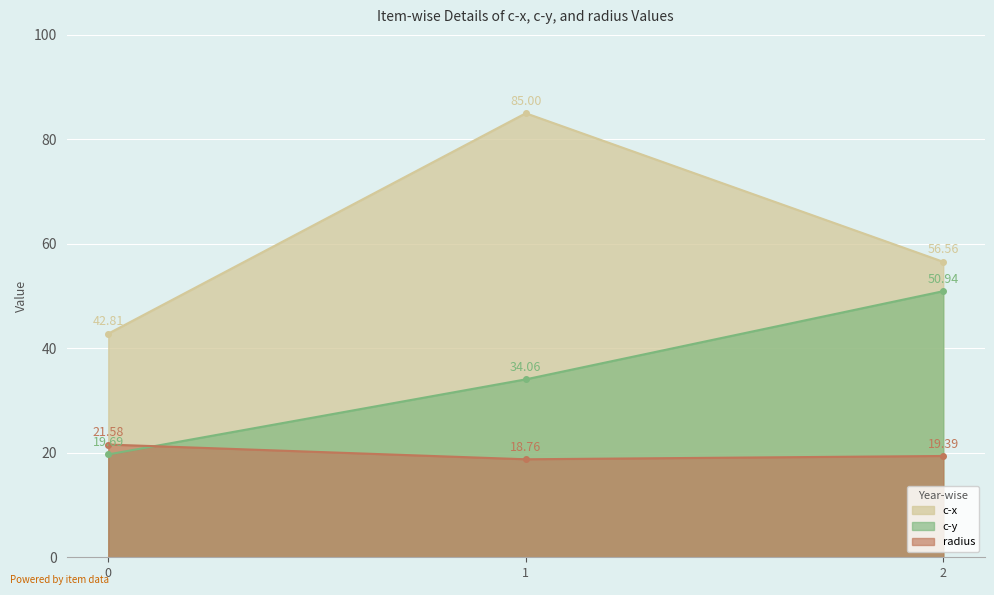

What is the highest value of the c-y series?

50.9